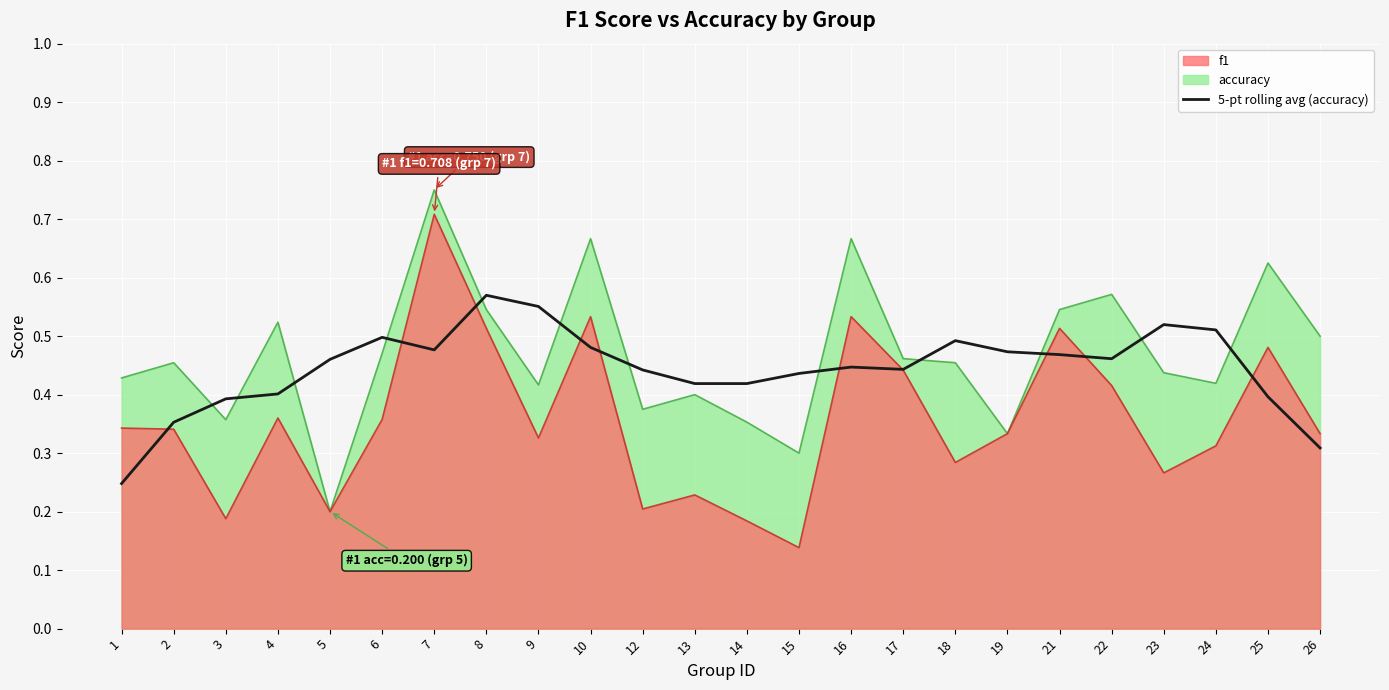

Read the value at 22.

0.5